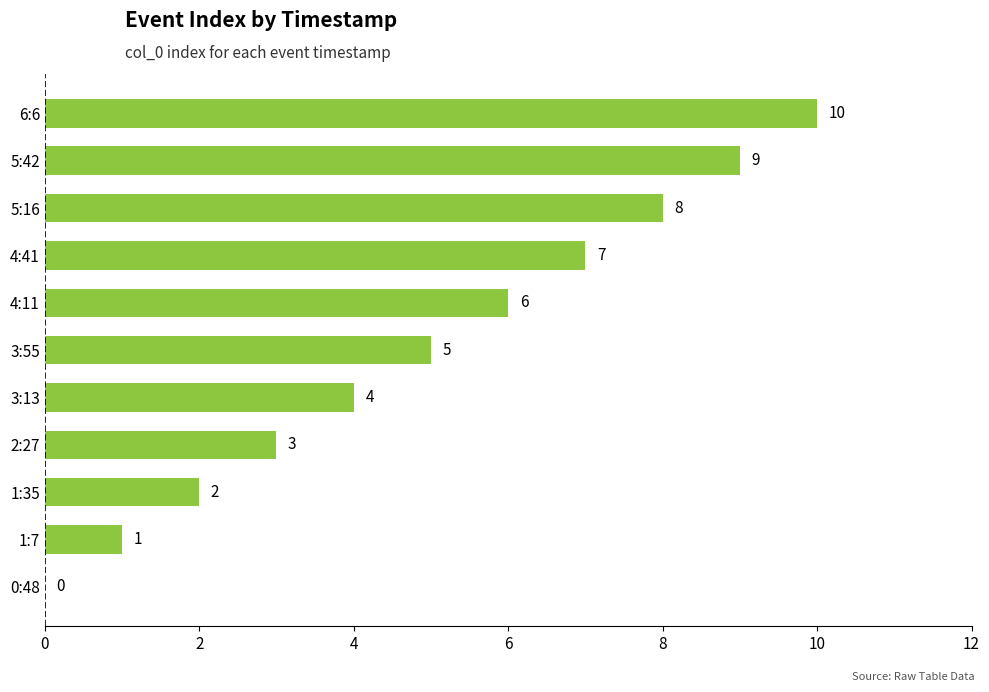

What is the sum of the values at 3:13 and 1:7?

5